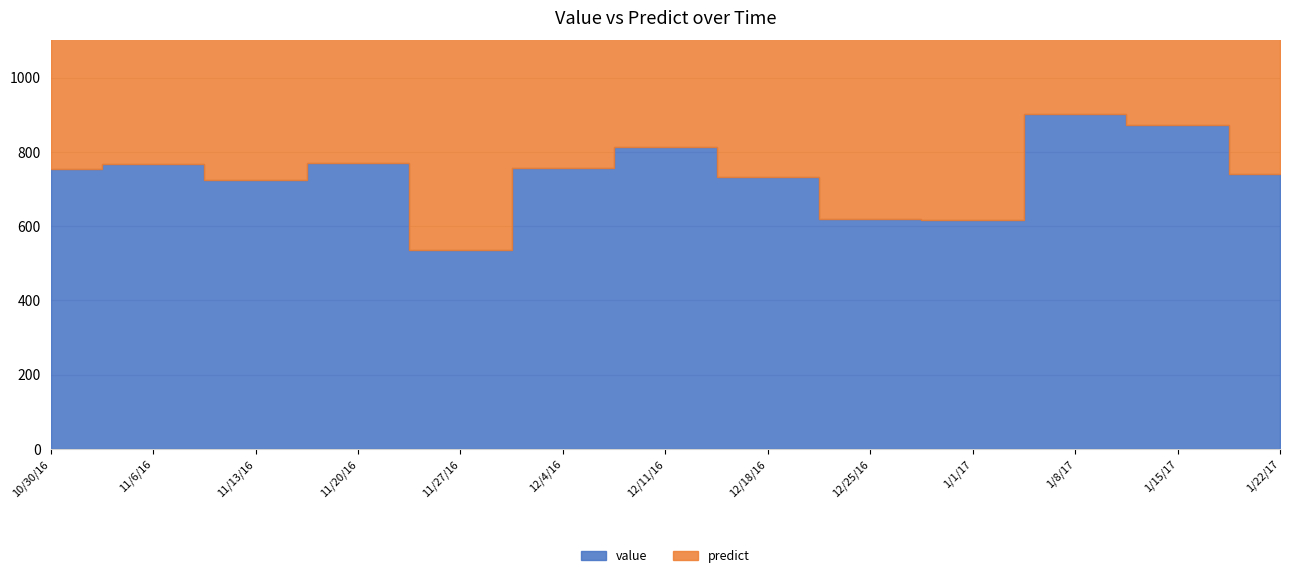

What is the difference between the second highest and second lowest values in the value series?

255.9